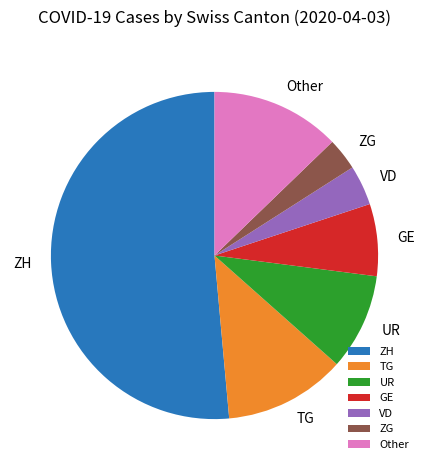

Do TG and Other together represent more than half of the pie?

No